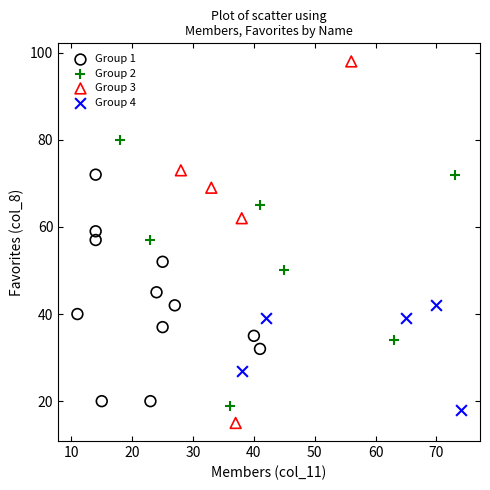

Which series reaches the maximum Y coordinate?

Group 3